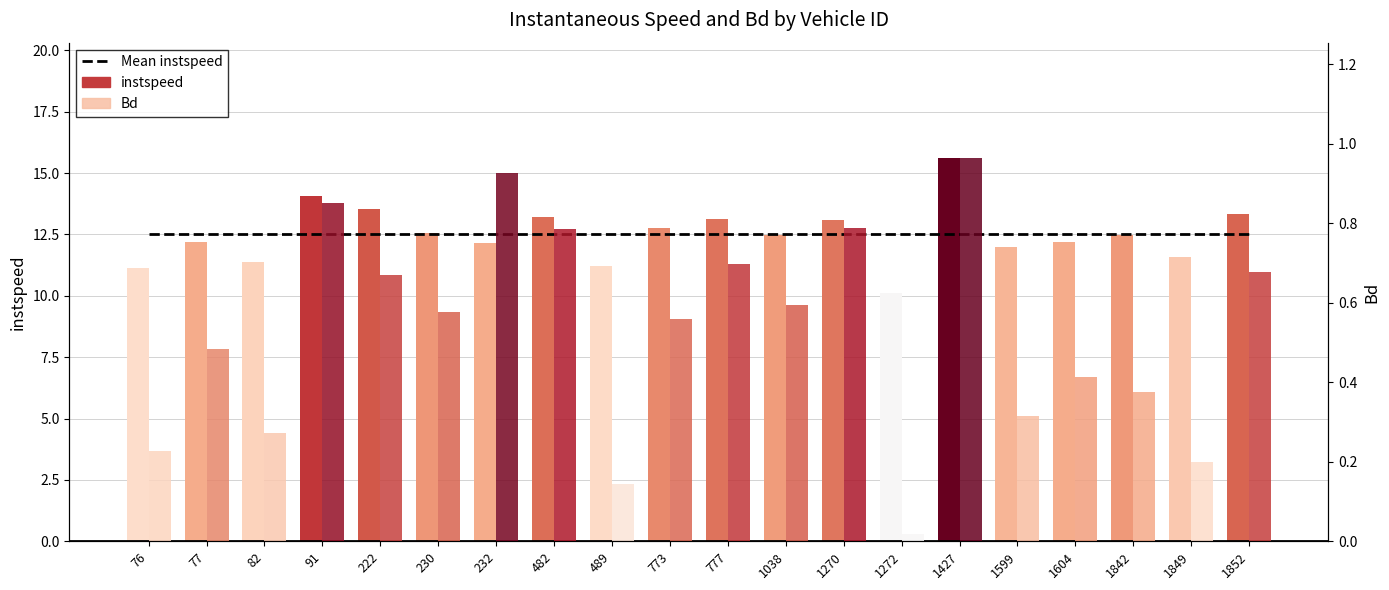

The value of Mean instspeed at 77 is 12.5. True or false?

True